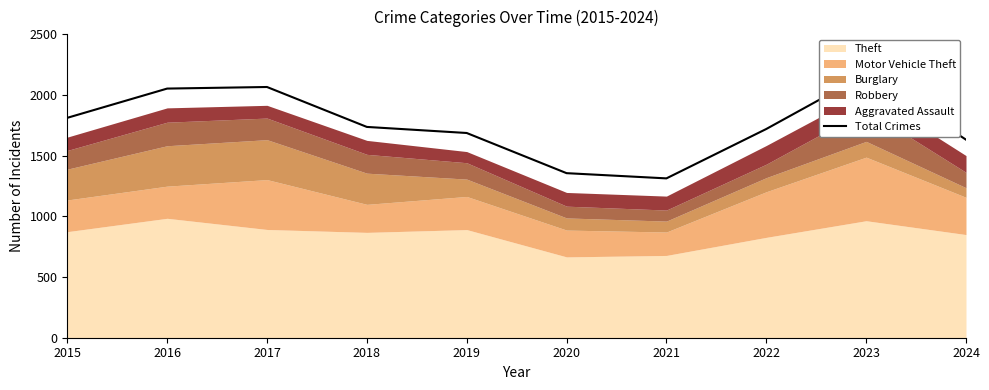

At which category does the chart reach its minimum across all series?

2021